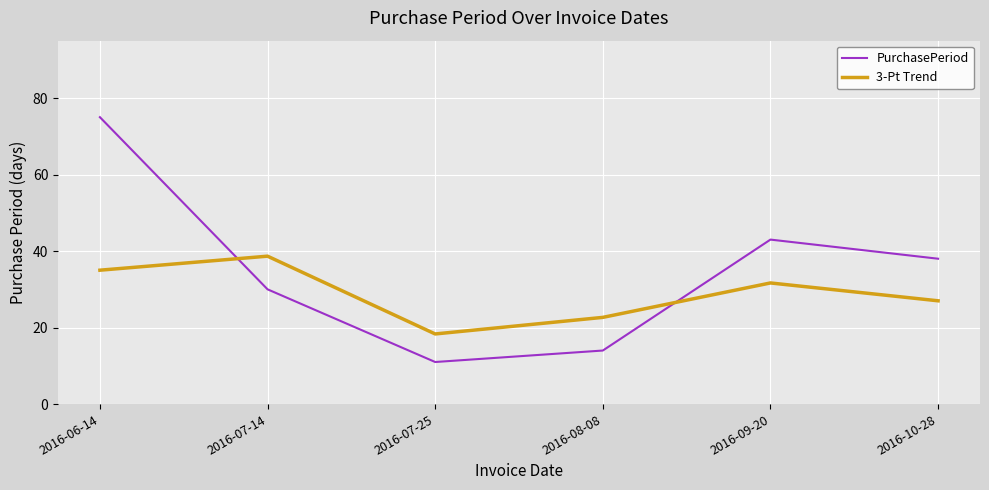

What are all the series names shown in the legend?

PurchasePeriod, 3-Pt Trend